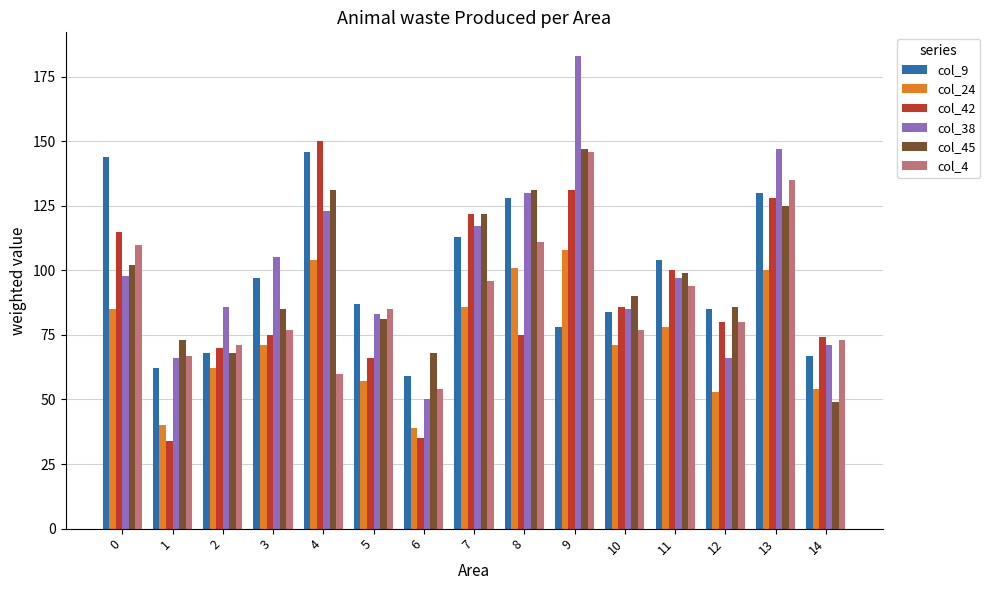

What are all the series names shown in the legend?

col_9, col_24, col_42, col_38, col_45, col_4